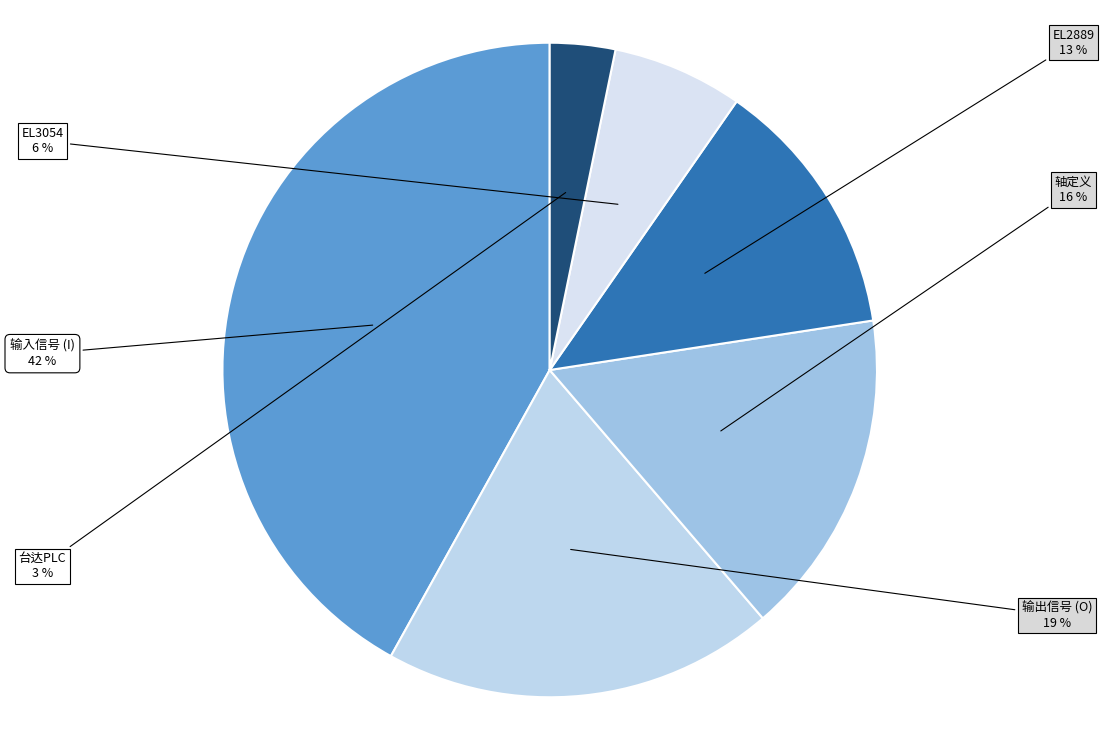

Is EL2889 the majority of the pie?

No